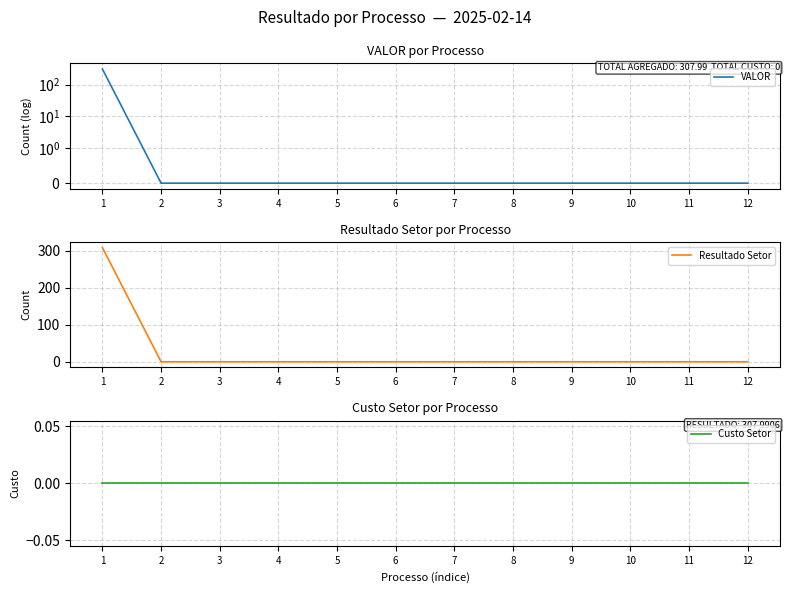

True or false: VALOR and Custo Setor intersect in this chart.

False